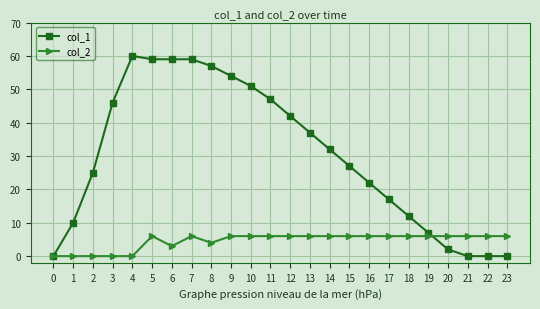

How many values in the col_2 series are below 6?

7